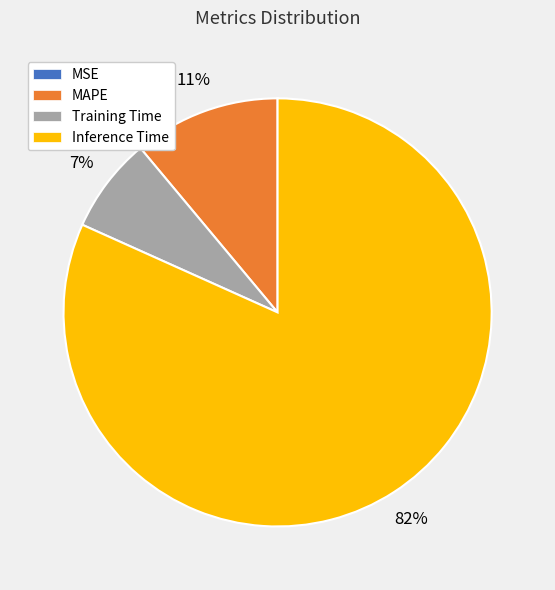

Does MAPE account for over 50% of the chart?

No